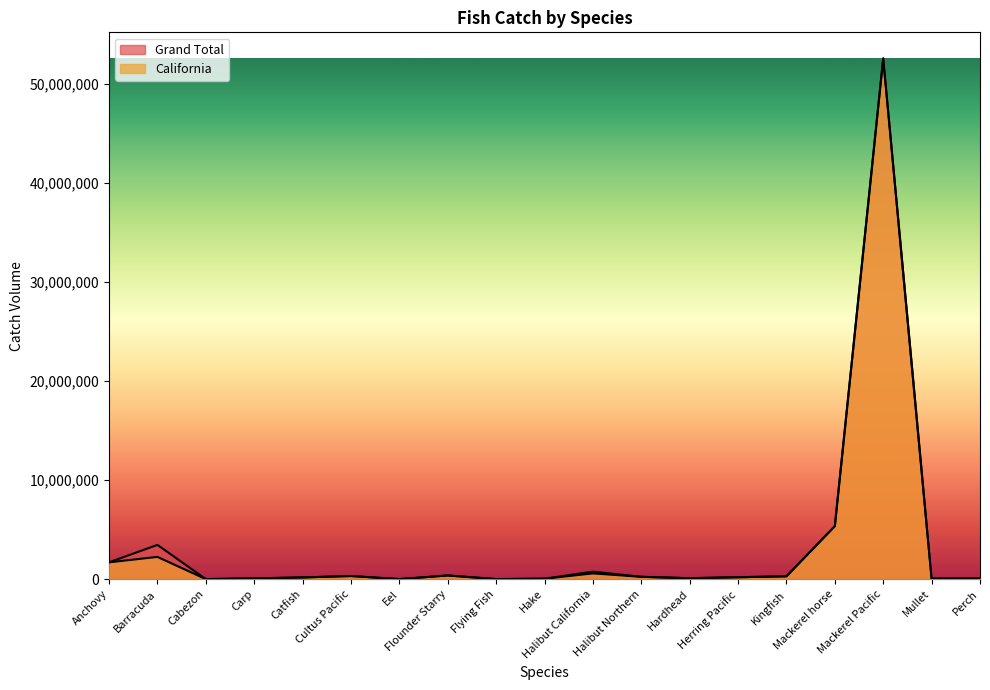

What position from the right is Kingfish?

5